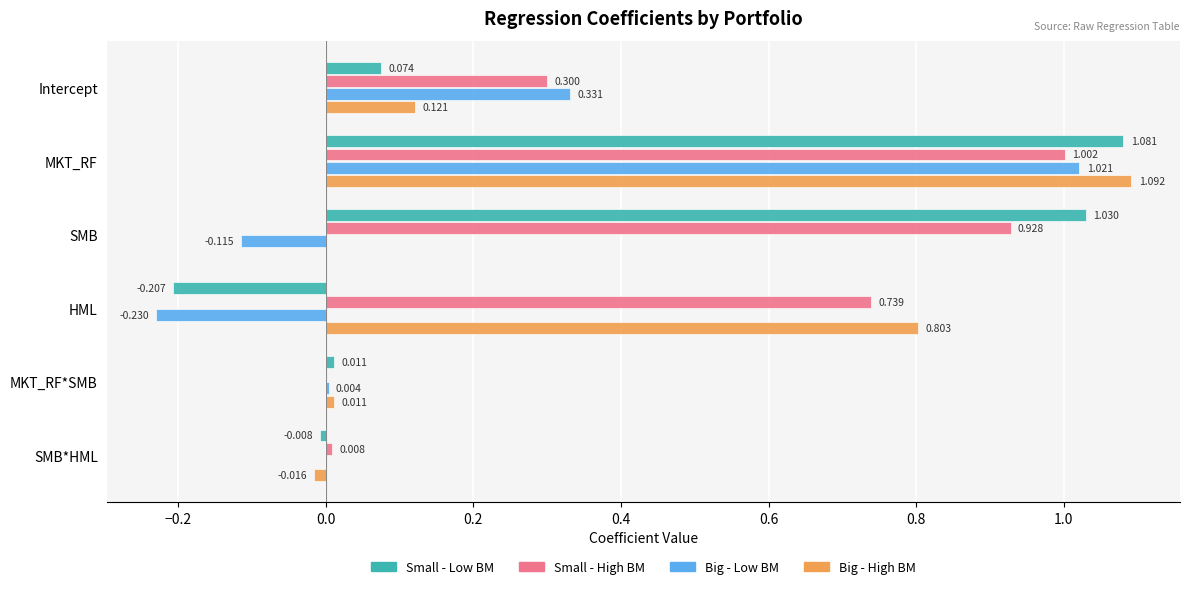

What is the average value of the Big - Low BM series?

0.2